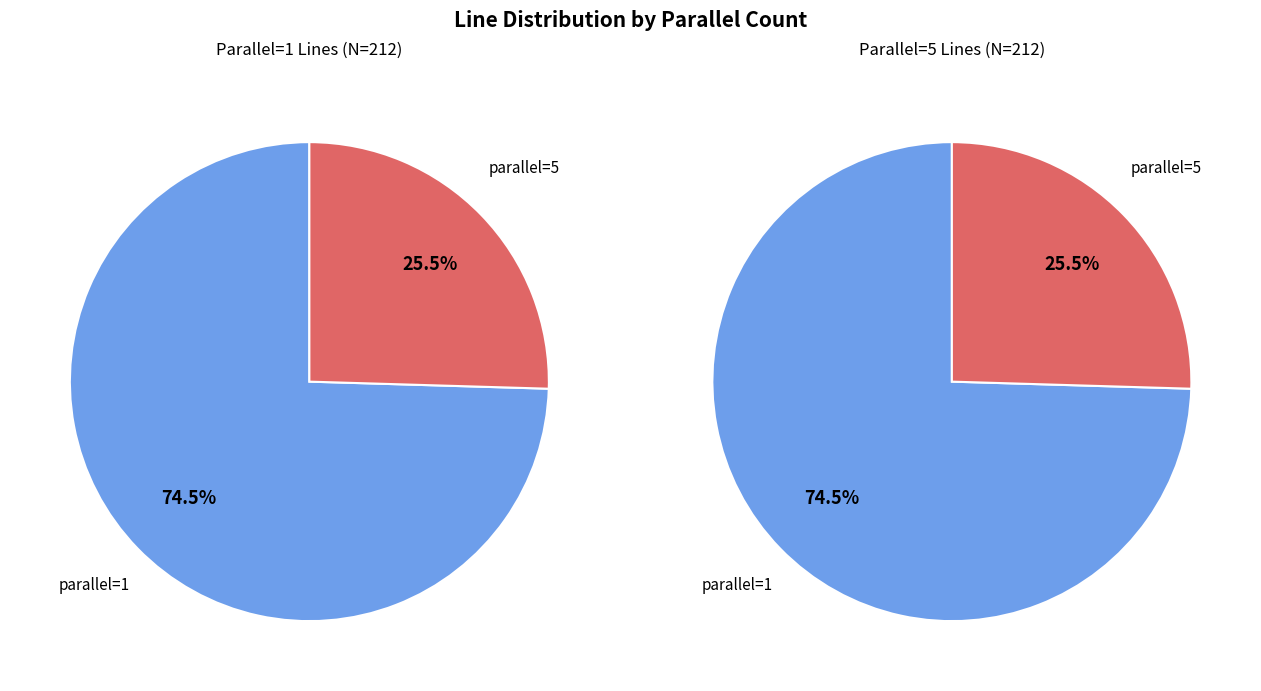

Which slice is the largest?

parallel=1